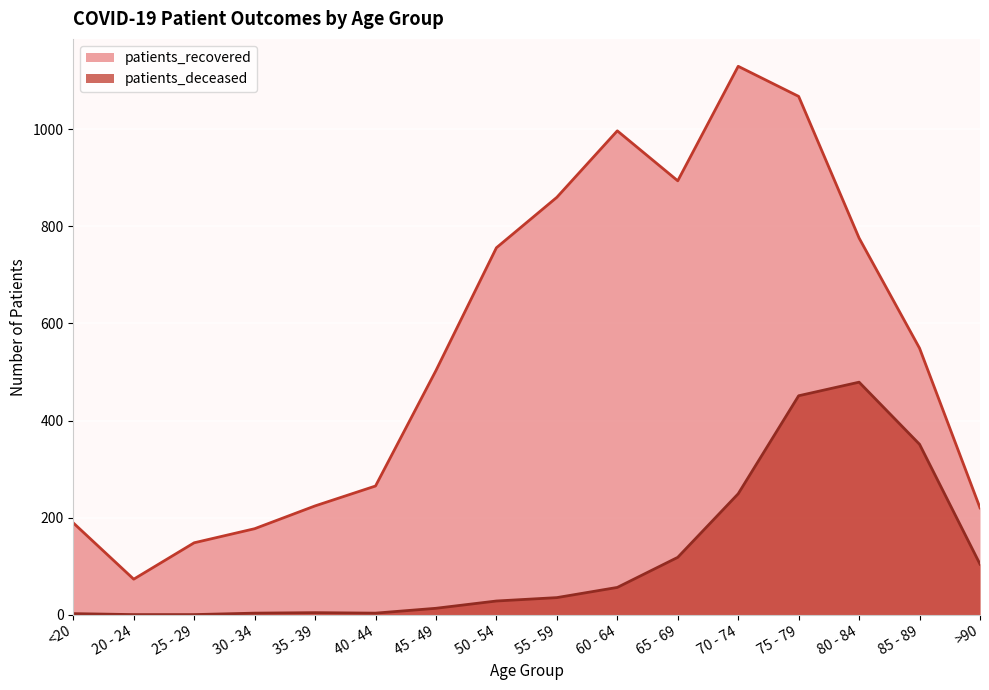

The patients_recovered series shows 177 at 30 - 34. True or false?

True